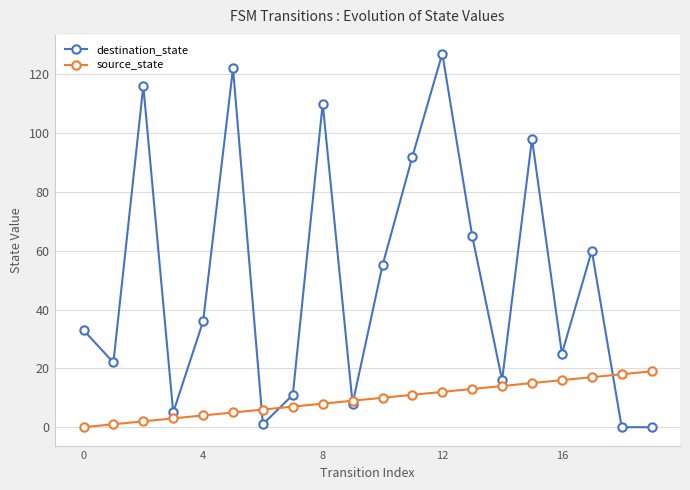

What is the maximum value shown in the chart?

127